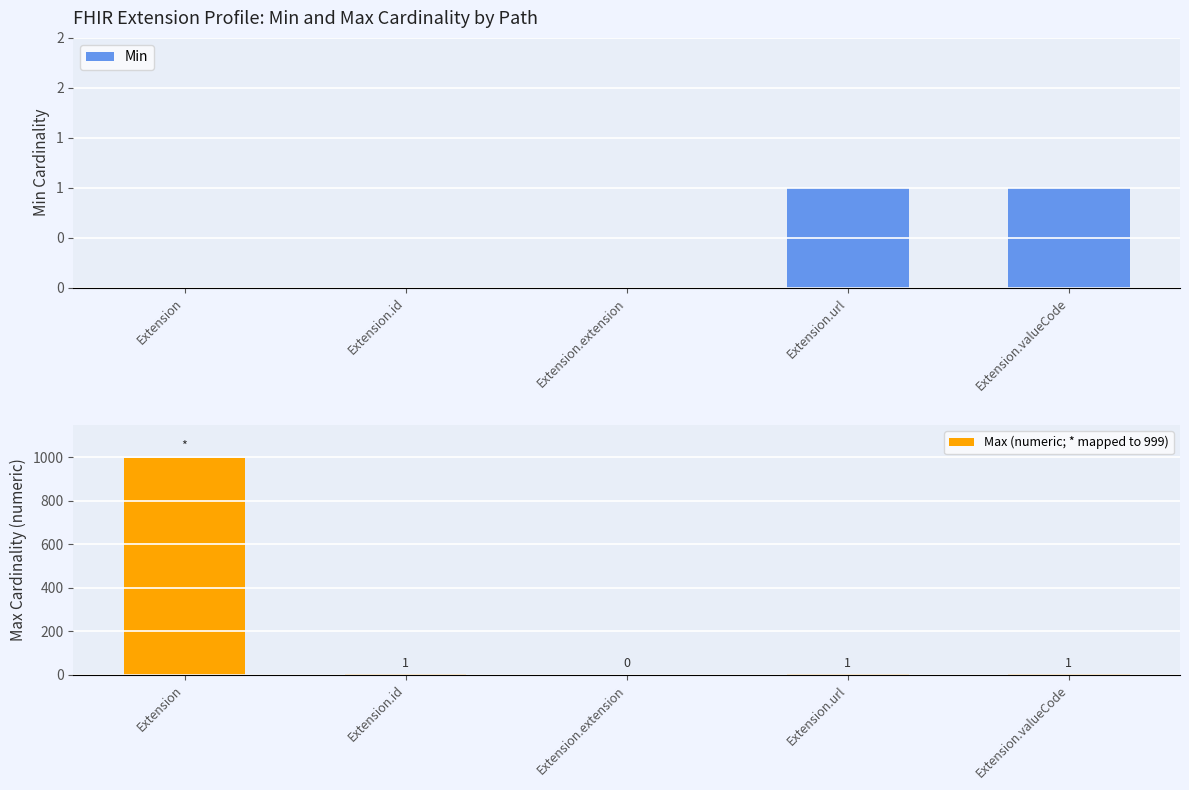

How many values in Min are above zero?

2